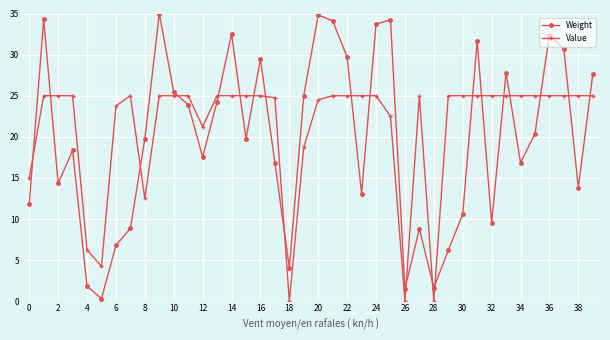

What is the sum of all Value values?

848.5